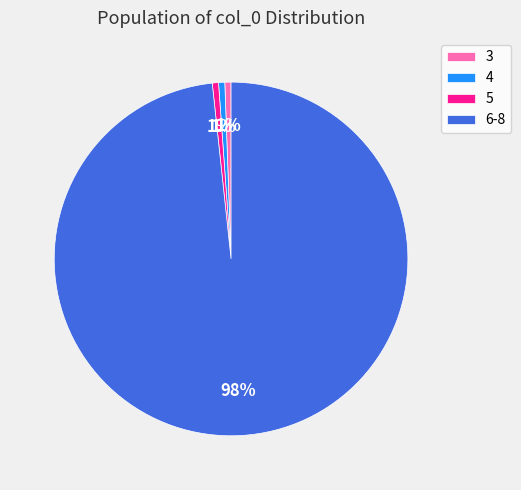

Is it true that 5 is 11% of the pie?

False